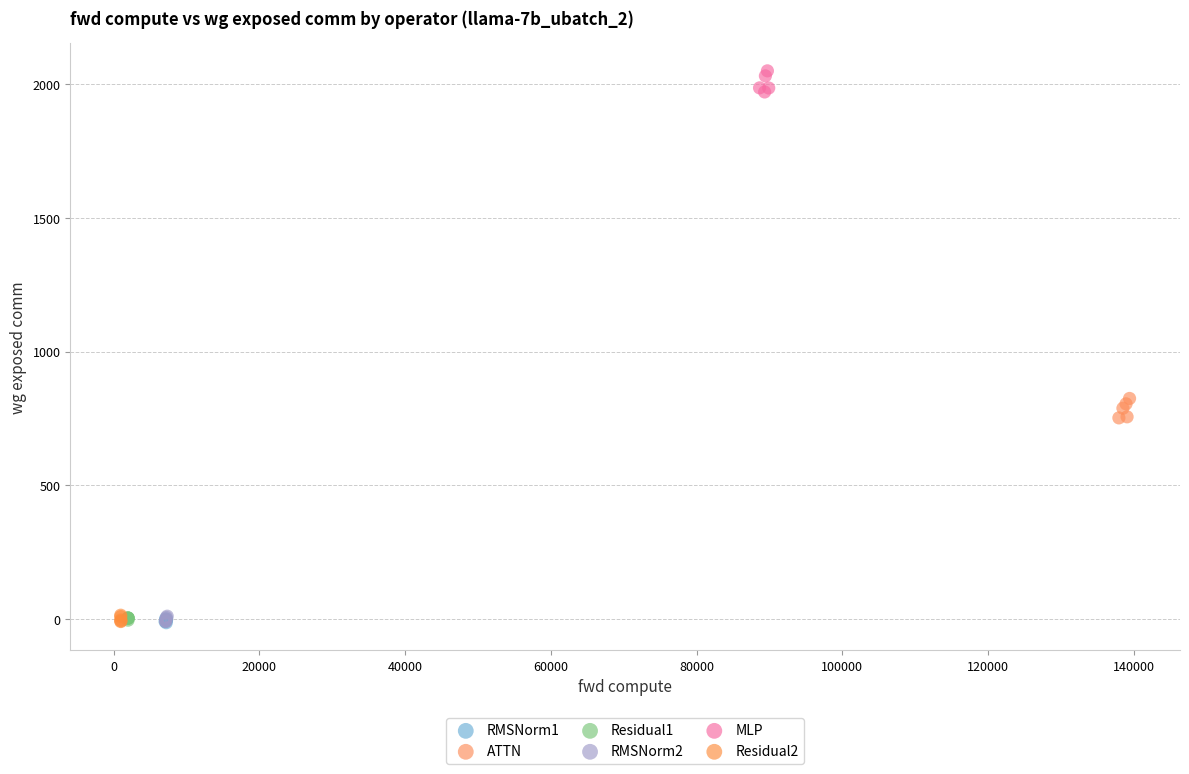

Which series reaches the maximum Y coordinate?

MLP